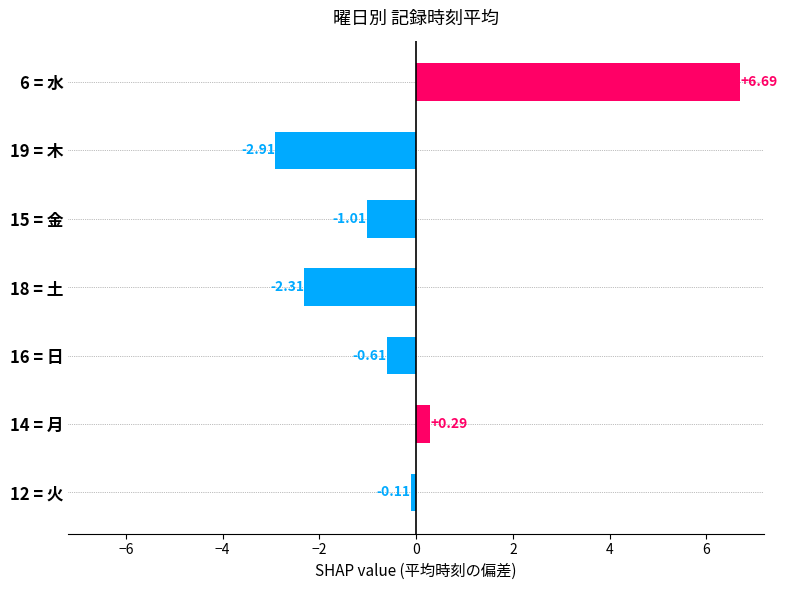

What is the difference between the maximum and minimum values?

9.6